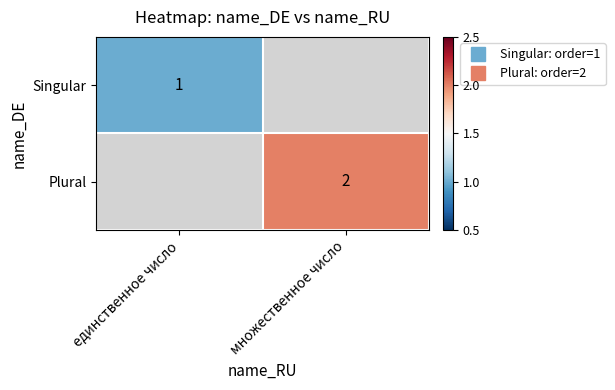

Is it true that Plural equals 1.0 at множественное число?

False